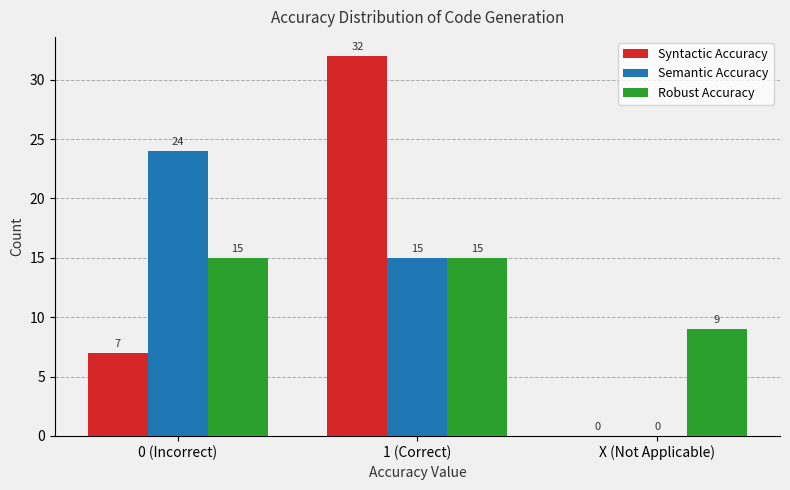

At which category is the sum across all series the highest?

1 (Correct)